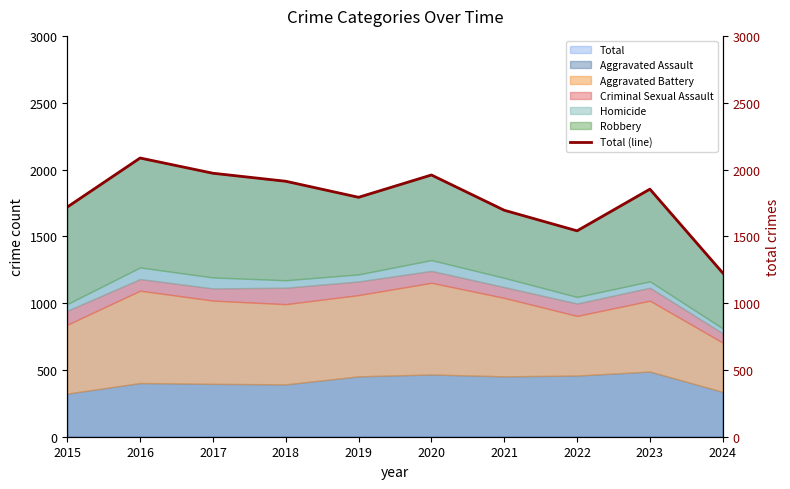

Reading right to left, what are all the values shown in this chart?

1226	1853	1541	1695	1959	1792	1912	1972	2086	1719